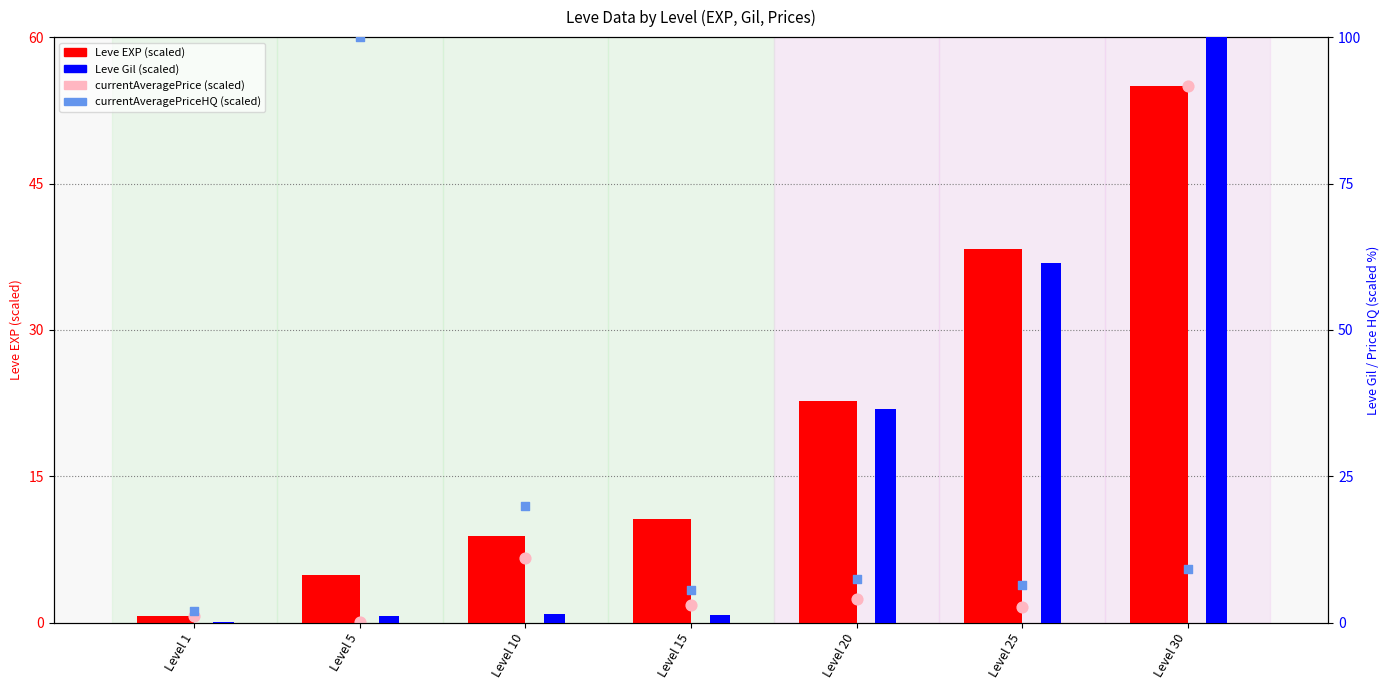

At which category is the sum across all series the highest?

Level 30